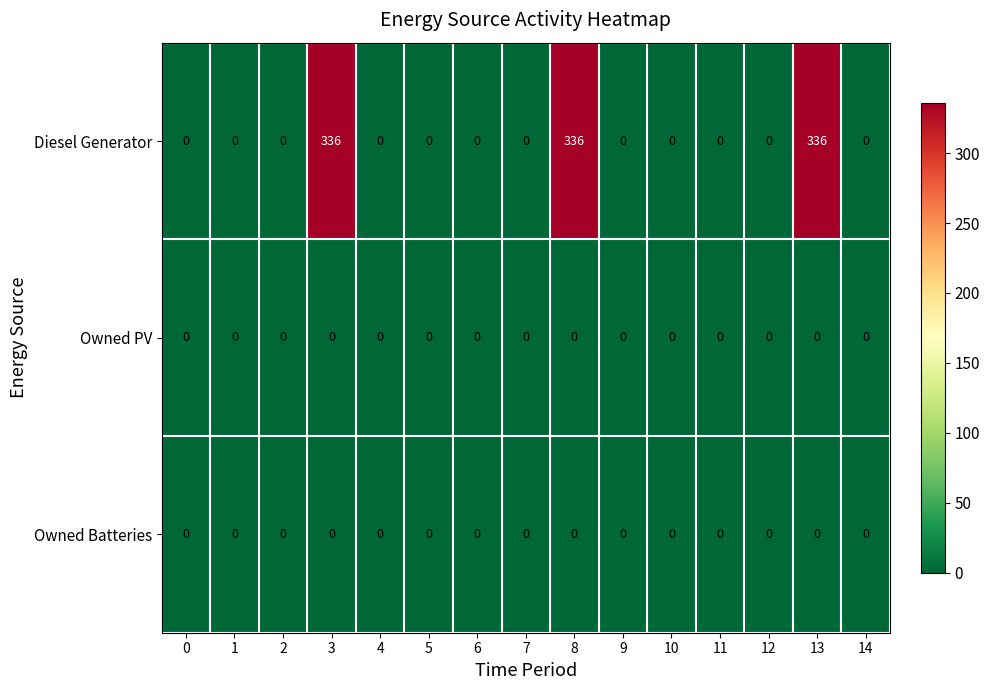

What is the greatest value displayed?

336